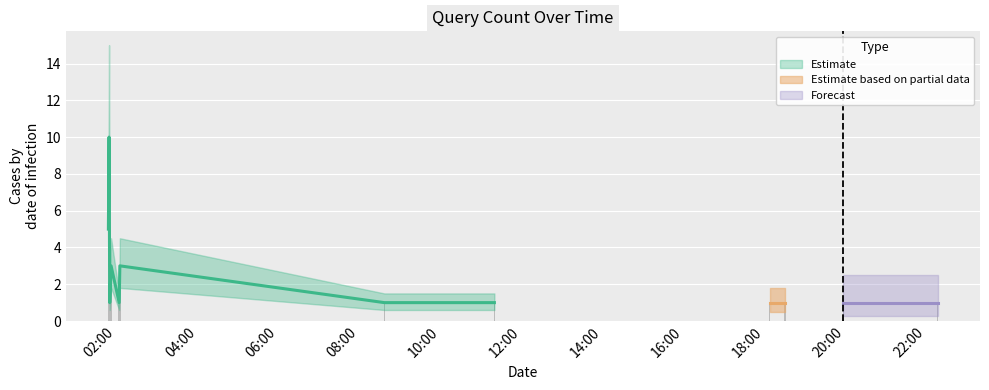

Reading left to right, transcribe all the data shown in this chart.

2019-11-21 01:48:00=5	2019-11-21 01:49:00=10	2019-11-21 01:50:00=1	2019-11-21 01:52:00=3	2019-11-21 02:04:00=1	2019-11-21 02:05:00=3	2019-11-21 08:37:00=1	2019-11-21 11:20:00=1	2019-11-21 18:08:00=1	2019-11-21 18:31:00=1	2019-11-21 19:57:00=1	2019-11-21 22:17:00=1